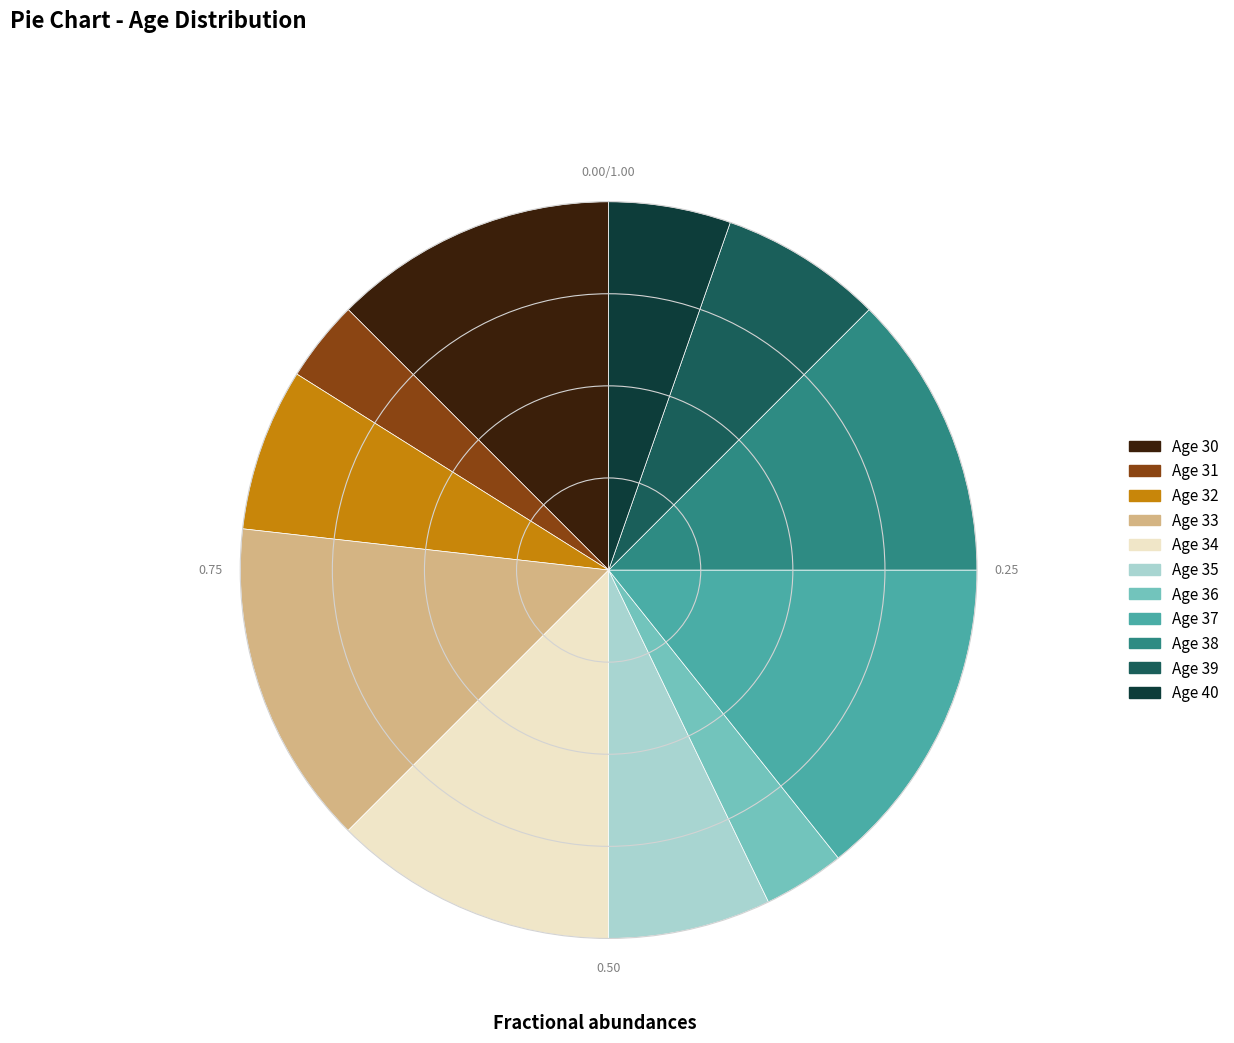

Is there a majority slice in this chart?

No